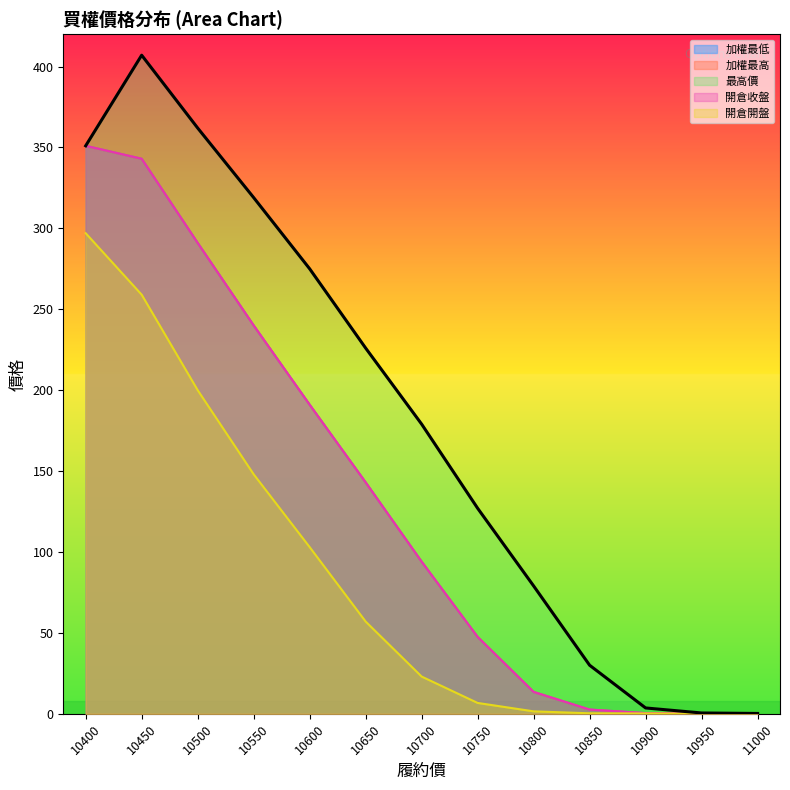

The value of 最高價 at 10900 is 5.8. True or false?

False